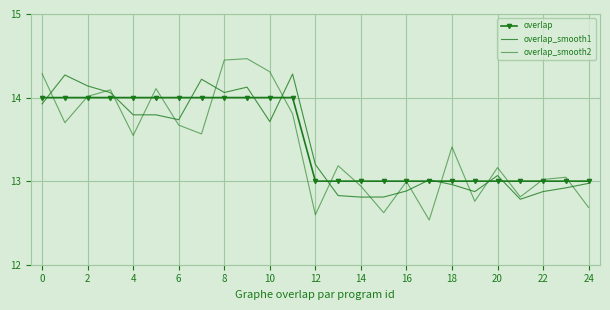

What is the lowest value of the overlap series?

13.0